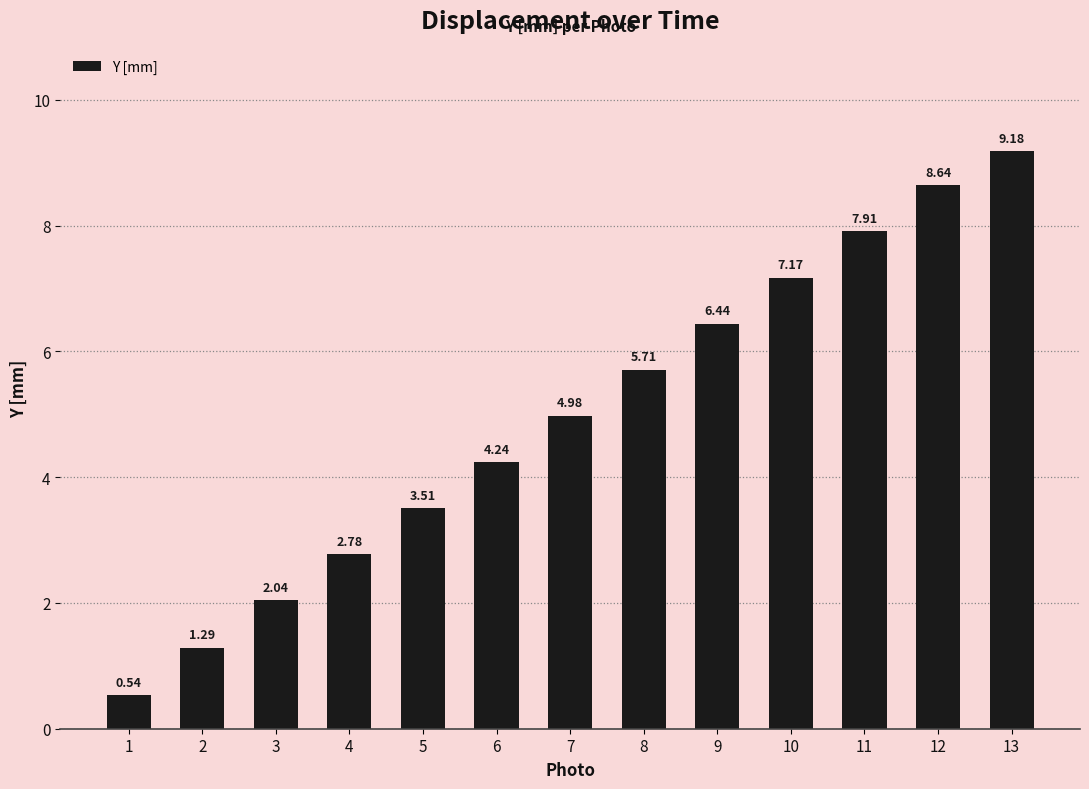

Are the bars horizontal?

No